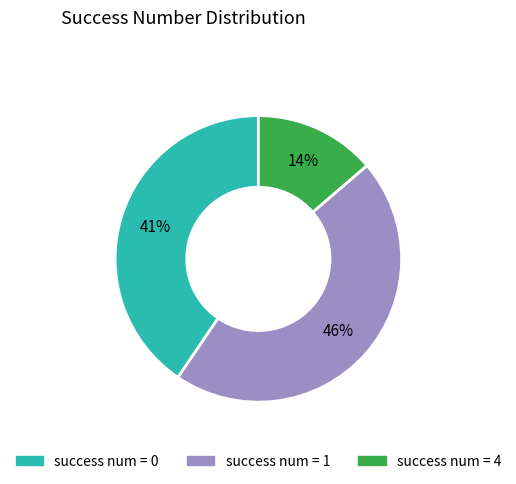

To the nearest percent, what is the difference between the largest and smallest slice percentages?

32%